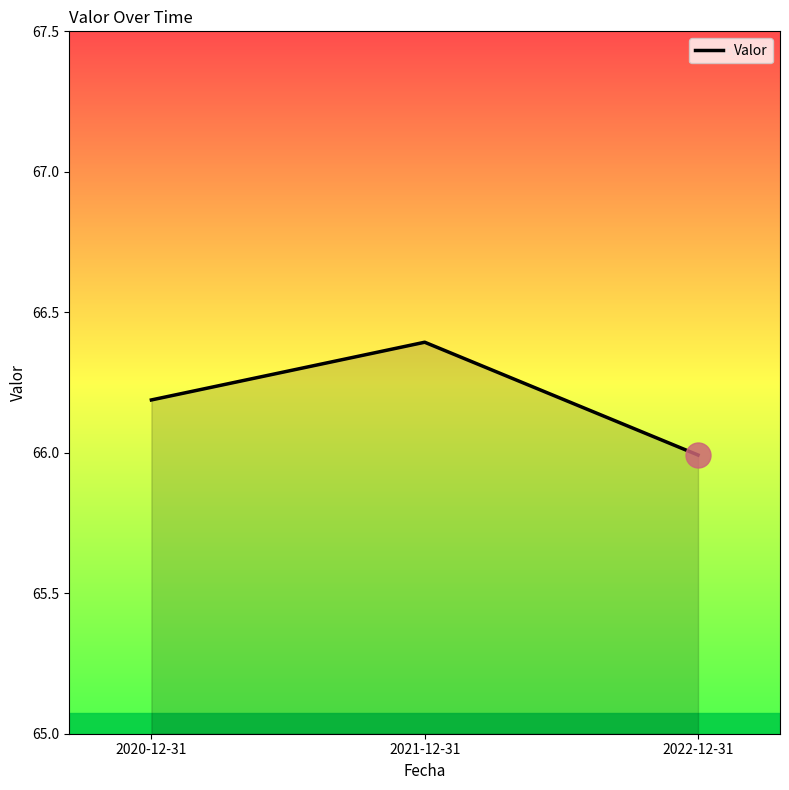

Reading left to right, list all the values displayed in this chart.

2020-12-31=66.2	2021-12-31=66.4	2022-12-31=66.0